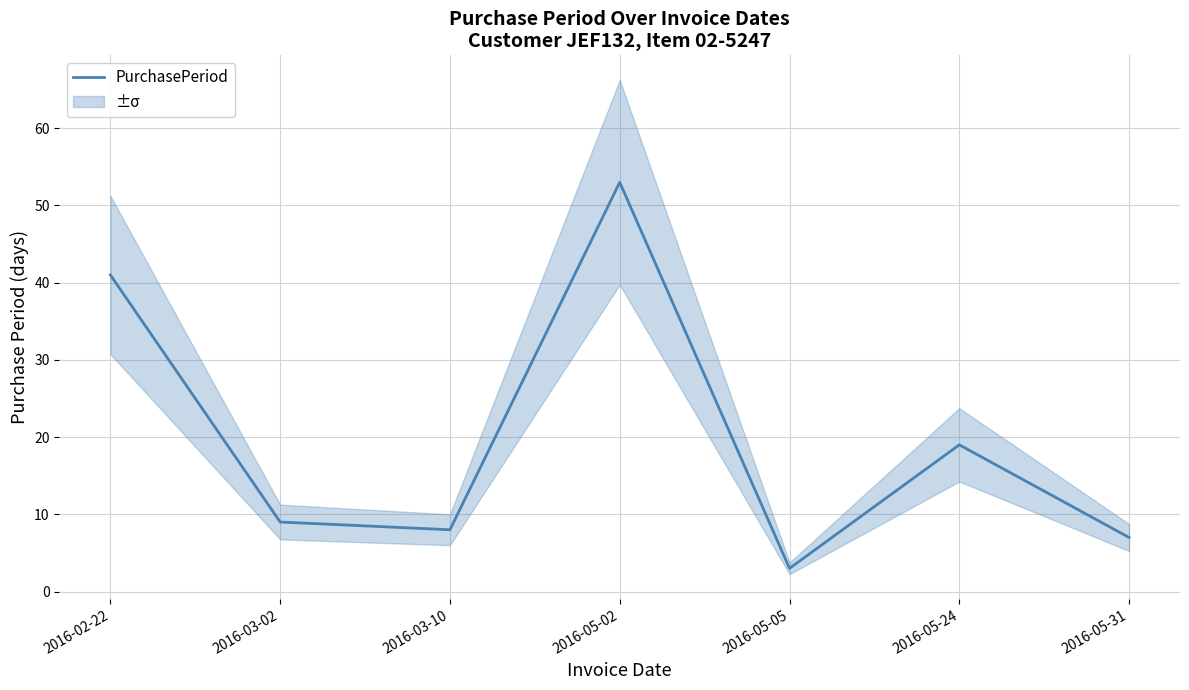

Is it true that the value at 2016-05-02 is 84?

False